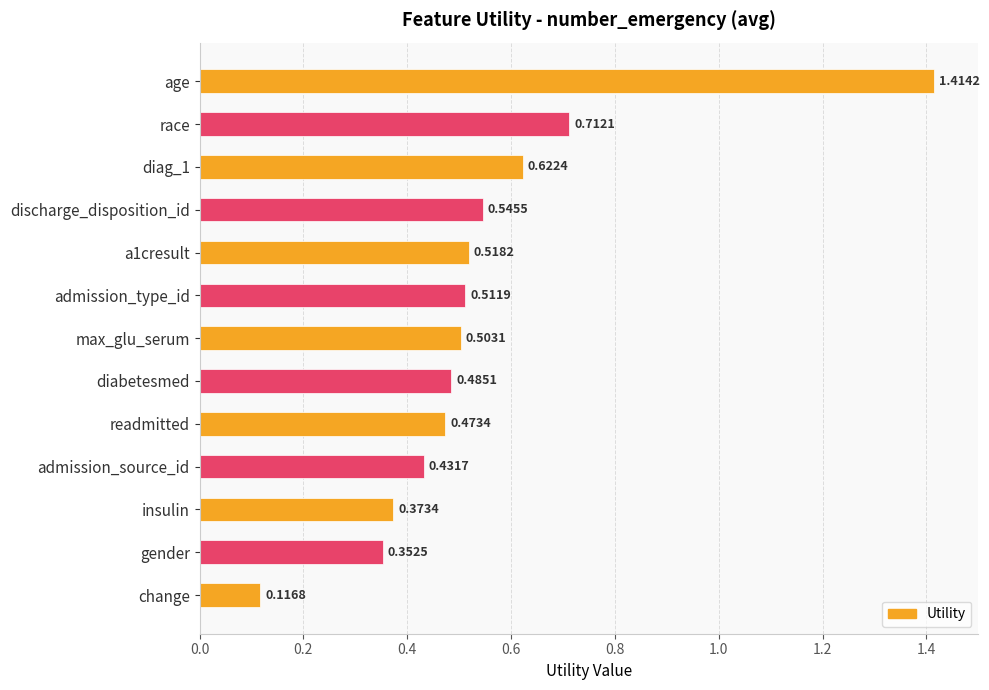

At which category does the chart reach its peak across all series?

age